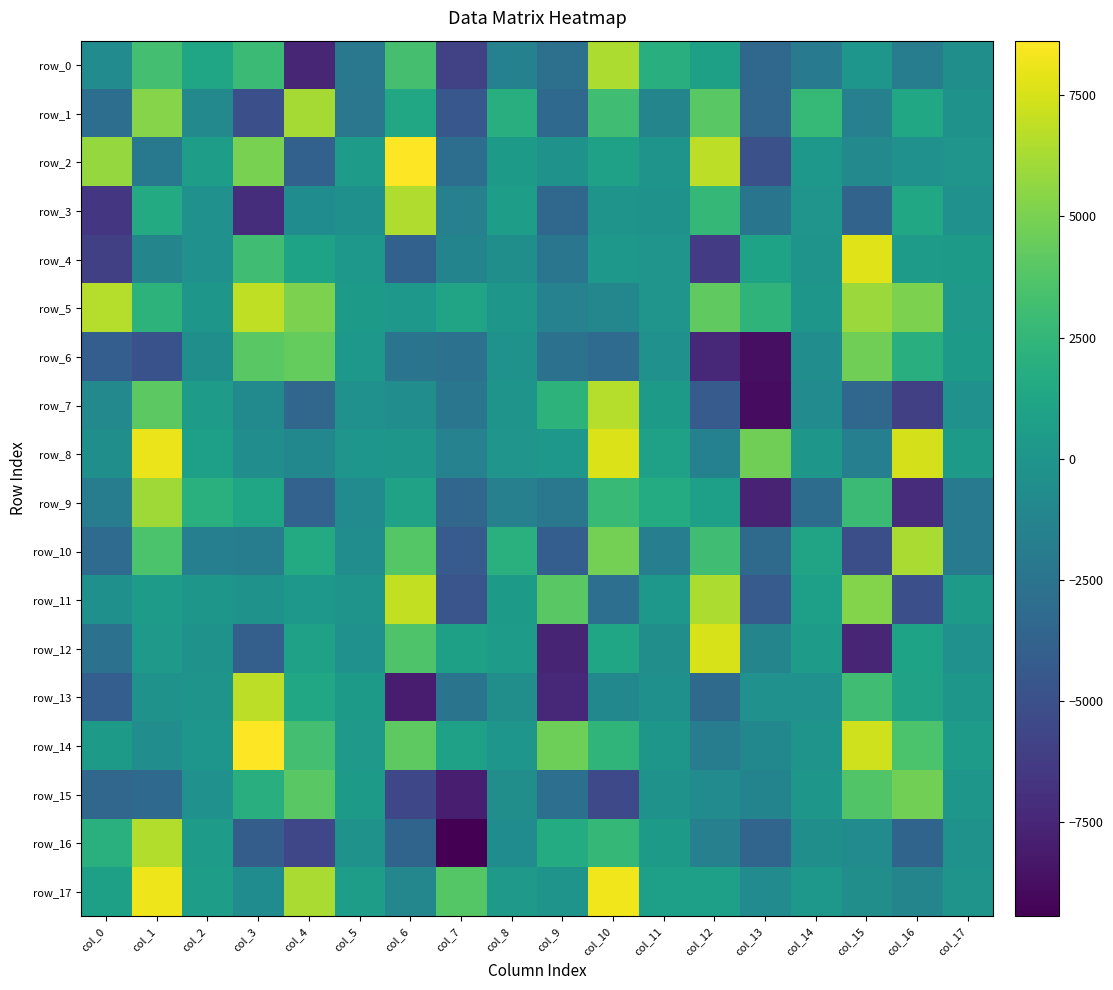

What is the average value of the row_5 series?

2117.2